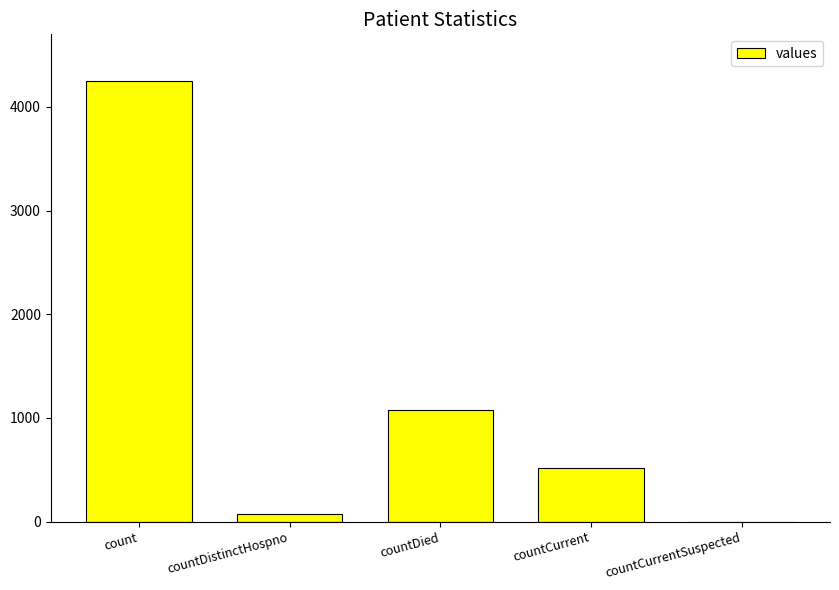

Where is the data nearest to the value 2124?

countDied